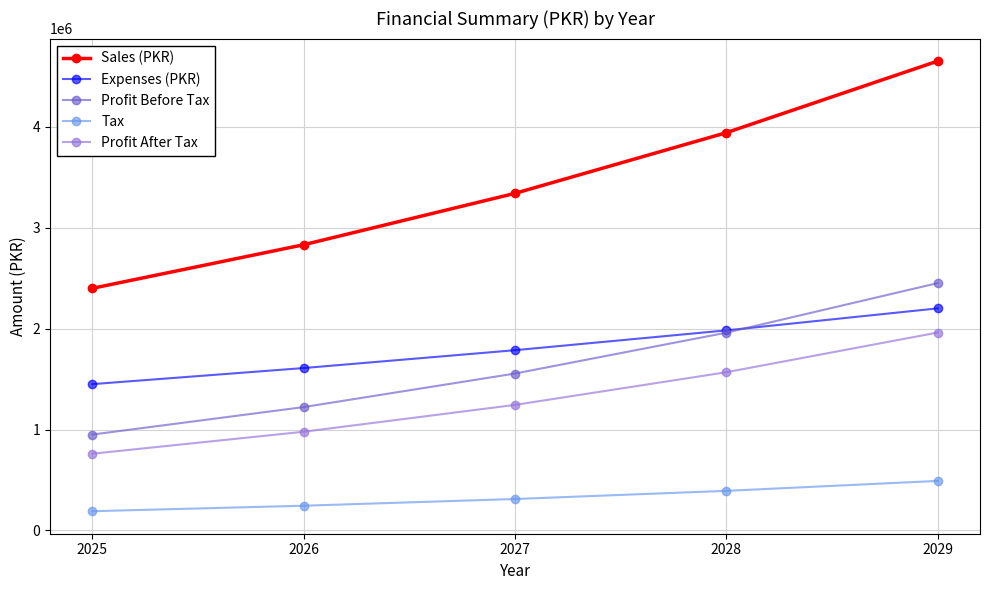

What is the difference between the maximum and minimum values in the Tax series?

300372.9